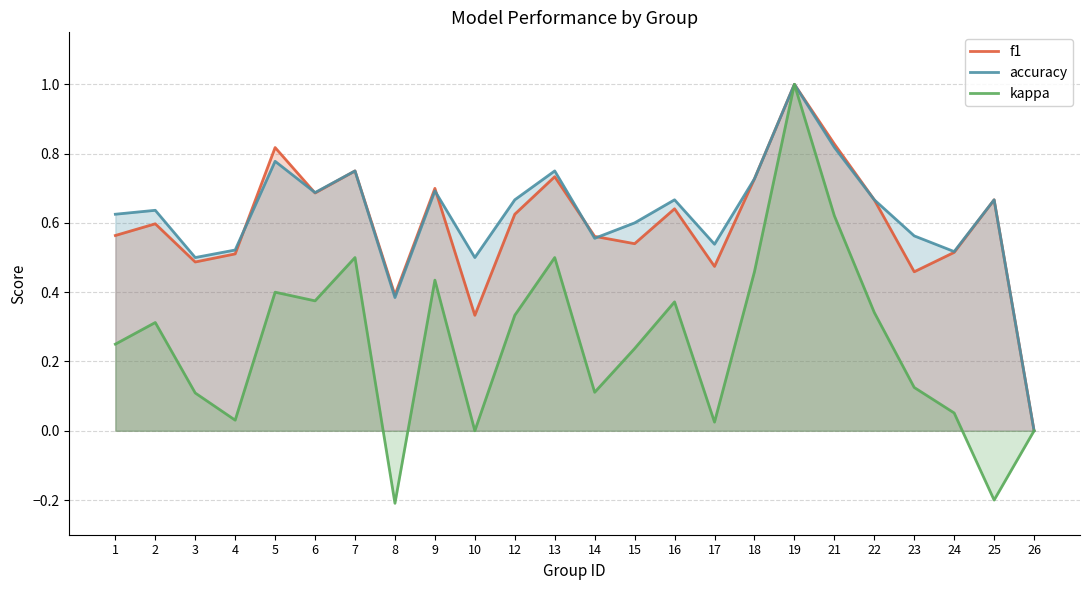

At which category is the sum across all series the highest?

19